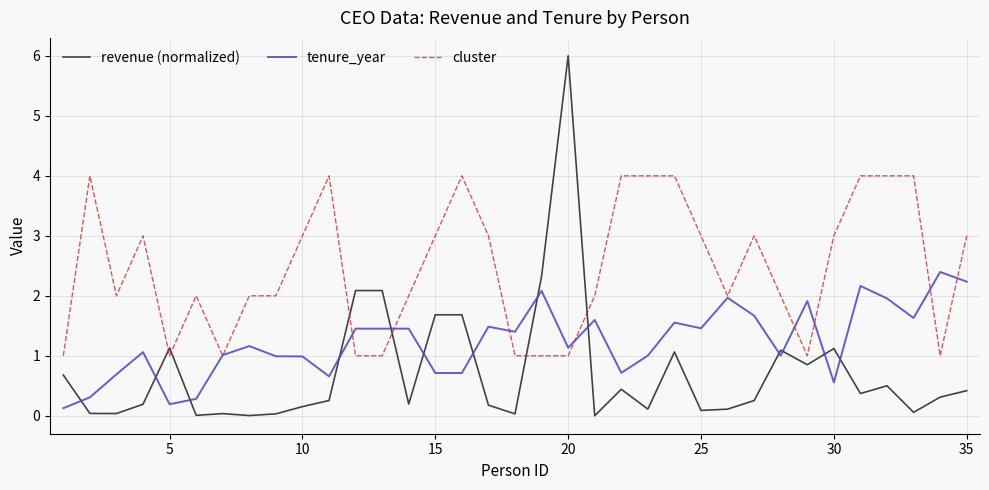

Which series has the largest total across all categories?

cluster